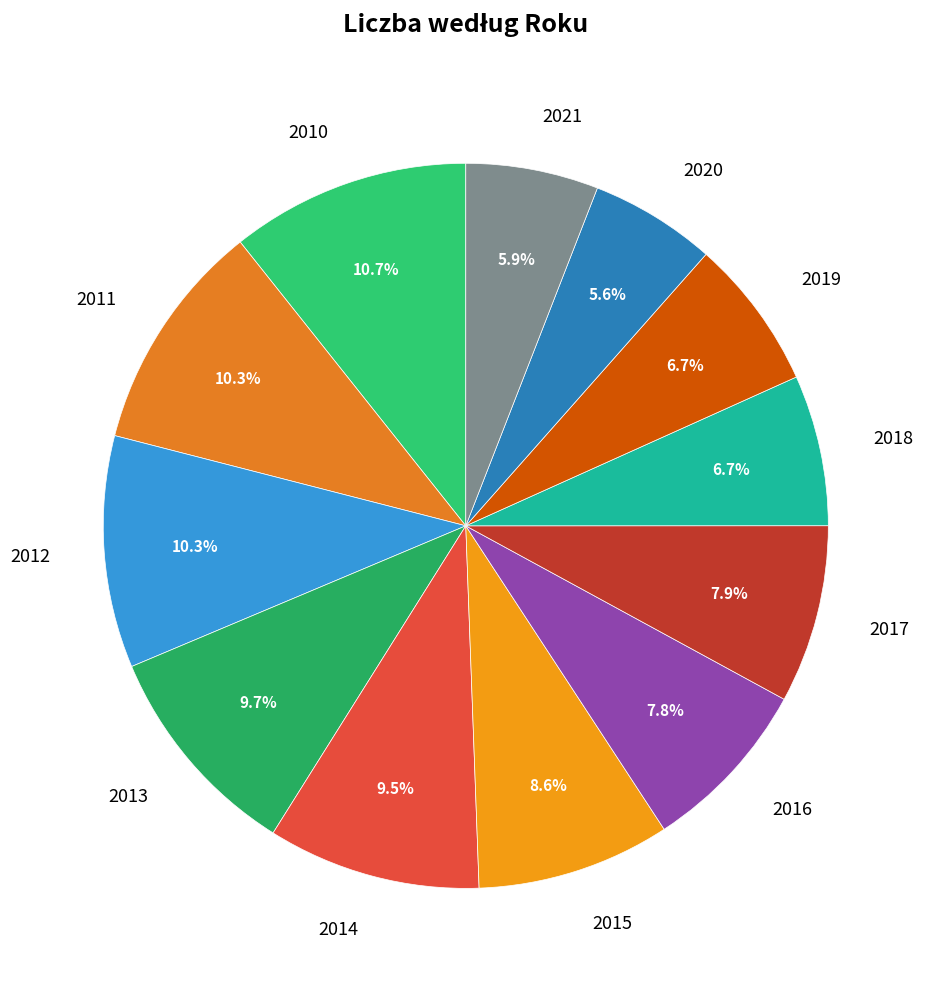

Which has a higher value, 2017 or 2013?

2013